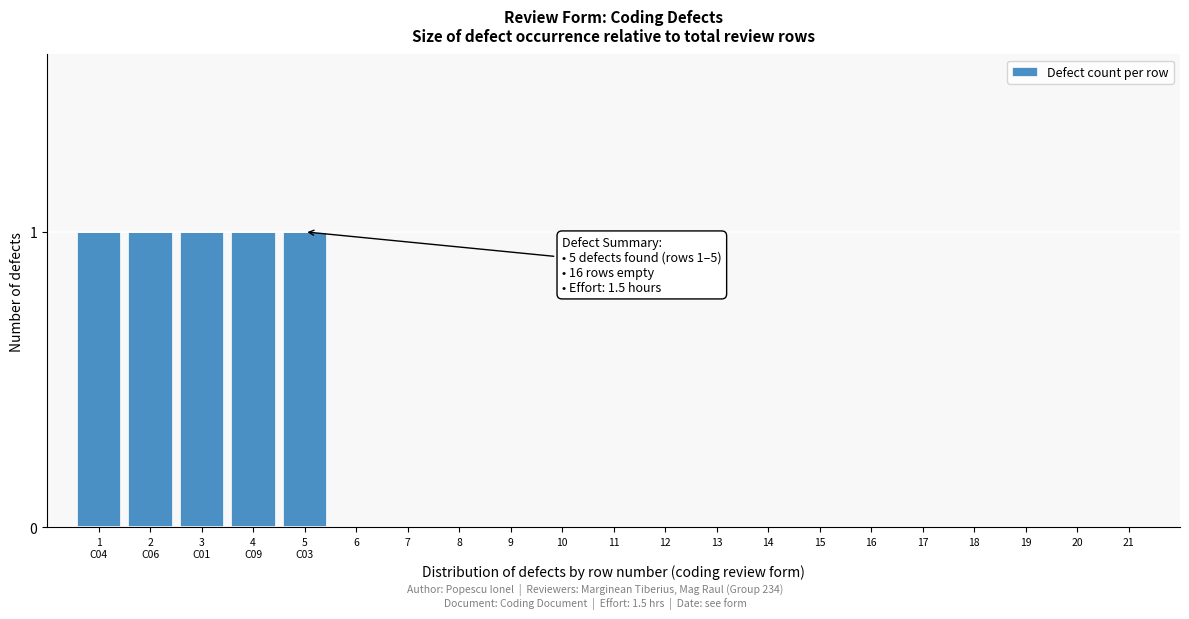

What is the sum of all values?

5